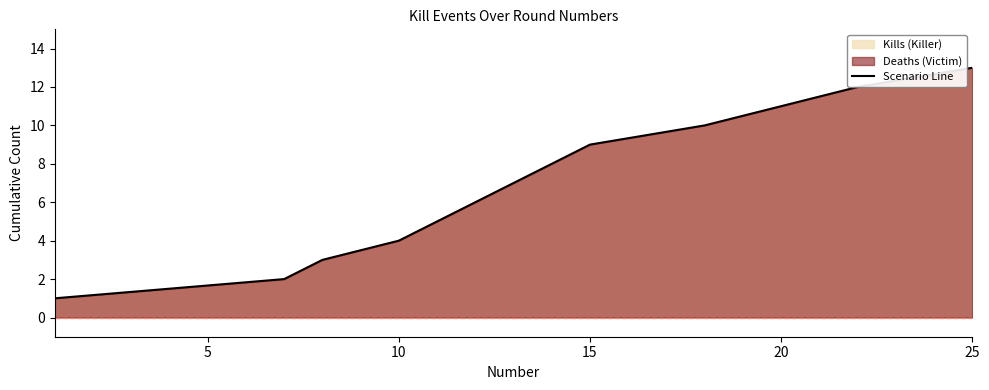

What value does the data have at 15?

9